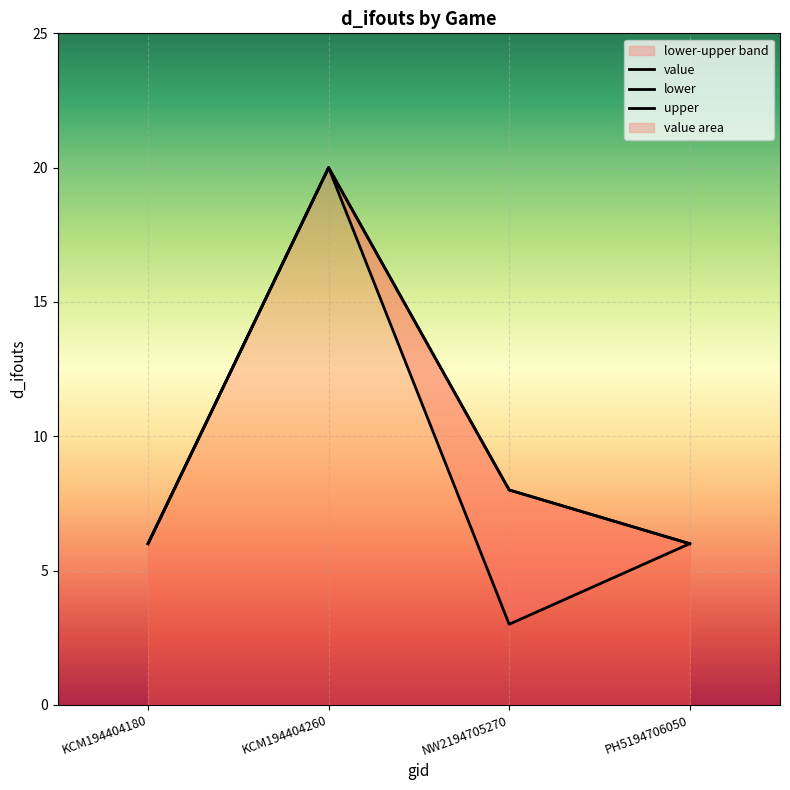

What is the sum of the upper values at PH5194706050 and KCM194404180?

12